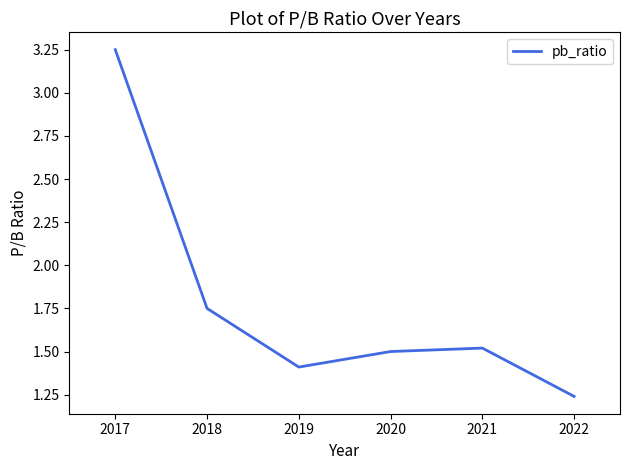

Count the values in the range 1 to 2.

5